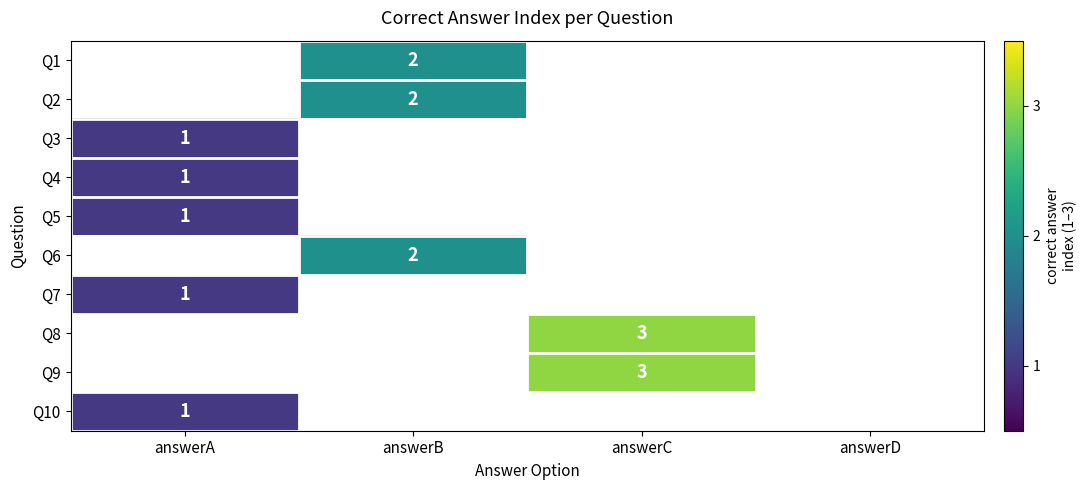

Is it true that Q7 equals 0 at answerA?

False